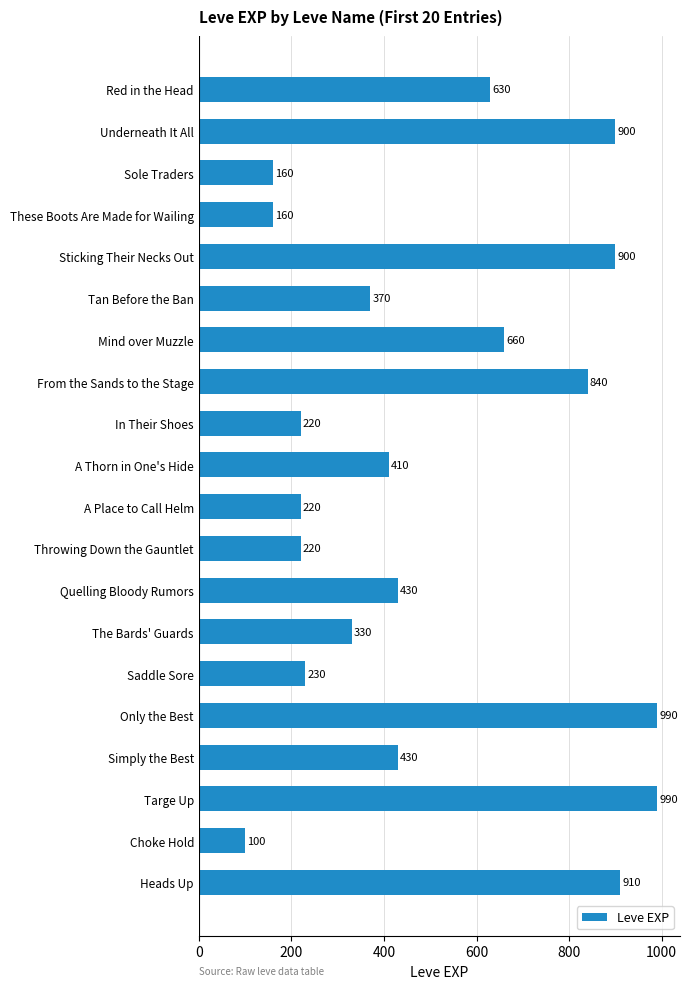

What position from the top is These Boots Are Made for Wailing?

4